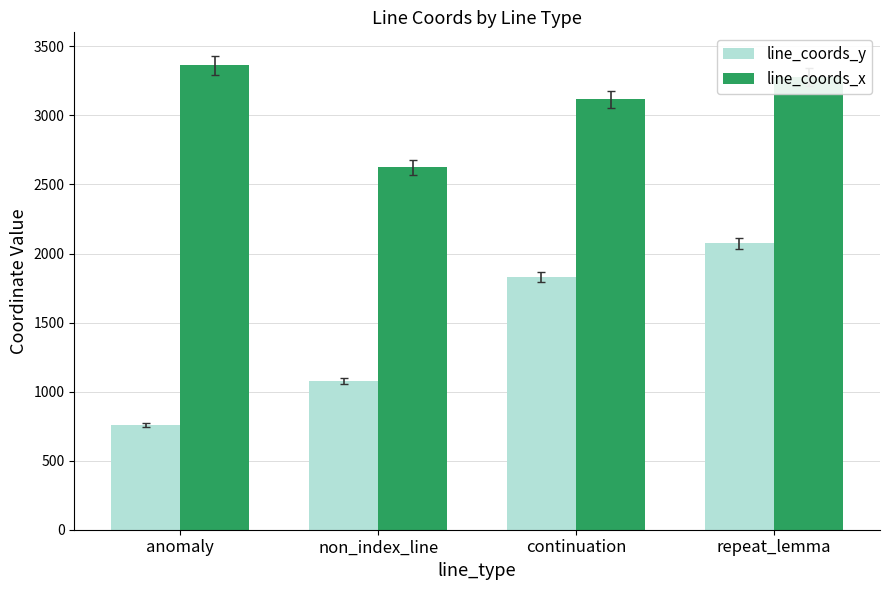

At which category is the sum across all series the highest?

repeat_lemma